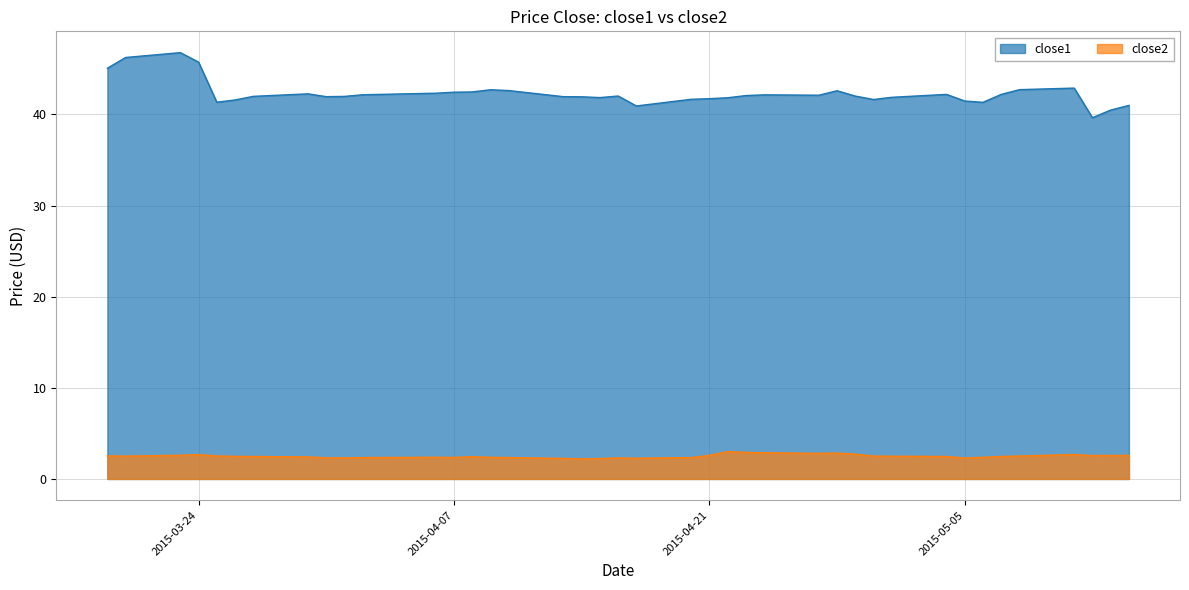

Which series has the widest spread of values?

close1